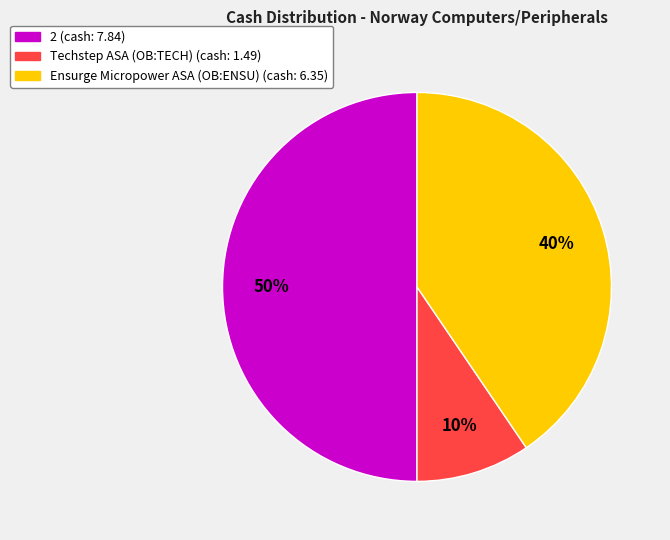

Is it true that Techstep ASA (OB:TECH) is 10% of the pie?

True